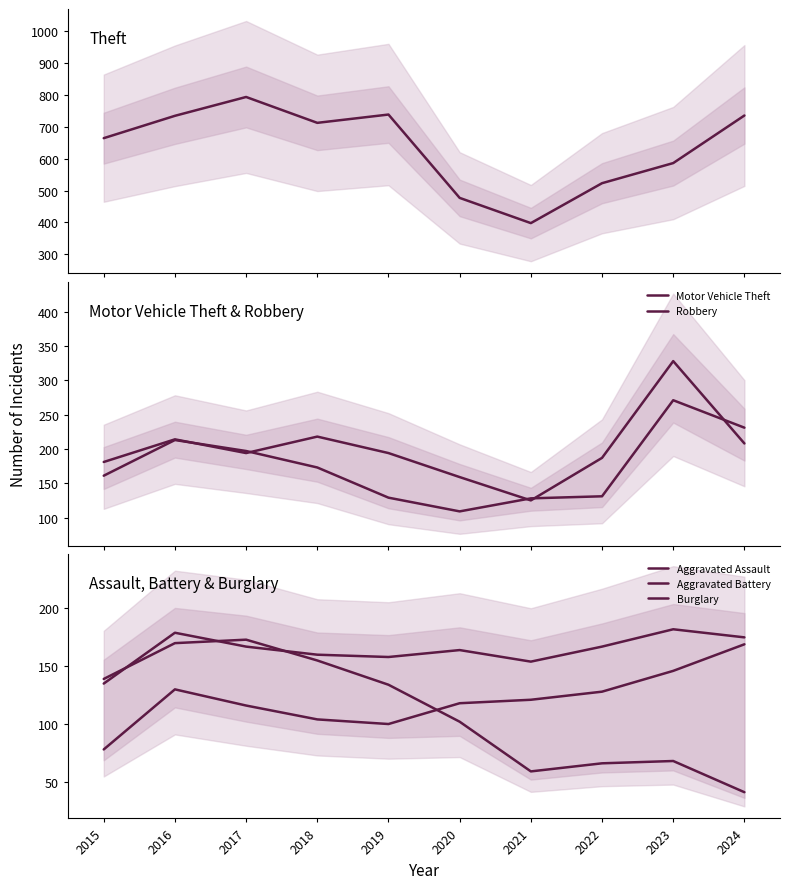

What is the minimum value for Aggravated Battery?

135